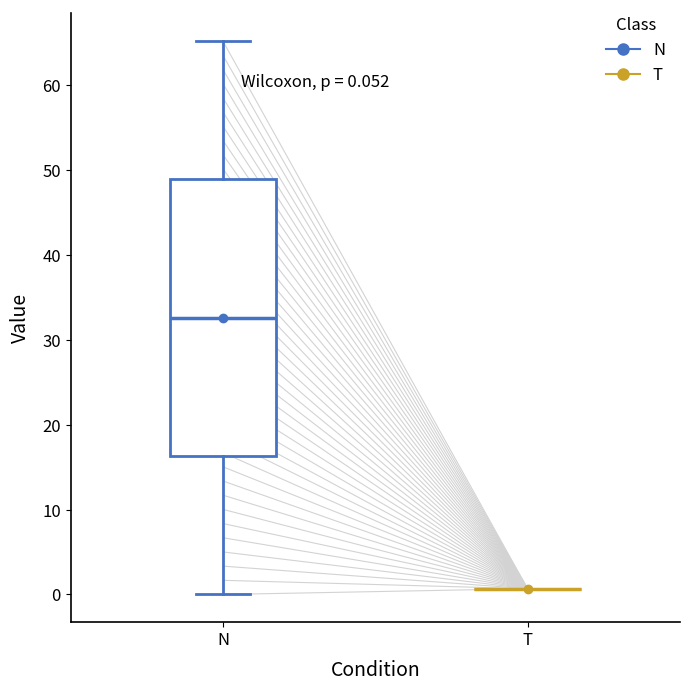

Comparing the boxes themselves (not the whiskers), which one is the tallest?

N